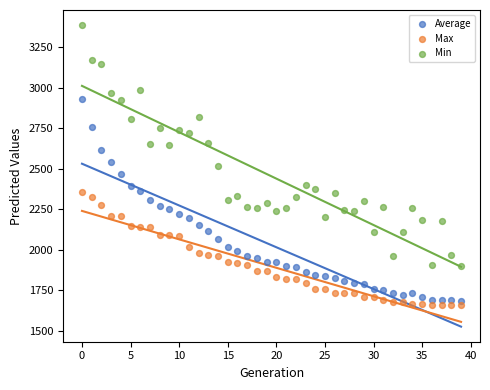

Which series contains the highest Y value?

Min